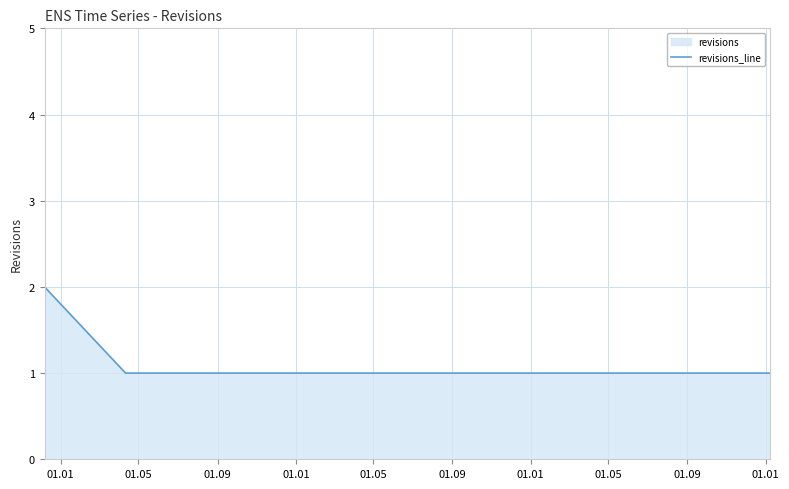

True or false: the data shows 0 at 01.05.

False